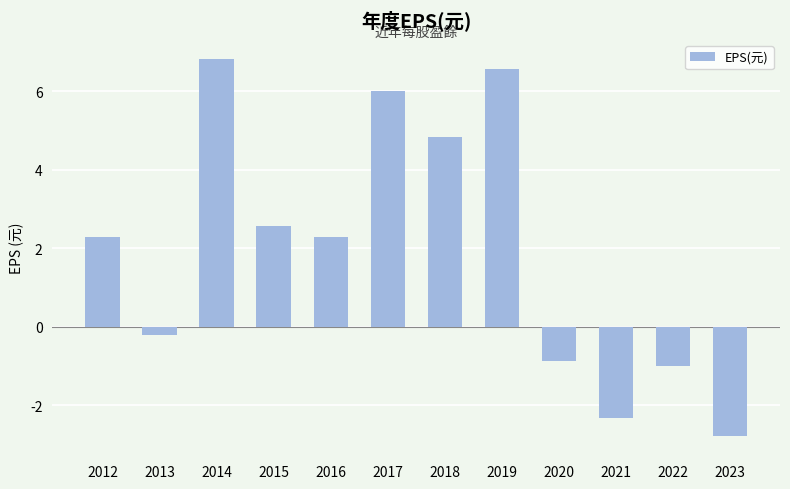

At which category does the chart reach its minimum across all series?

2023